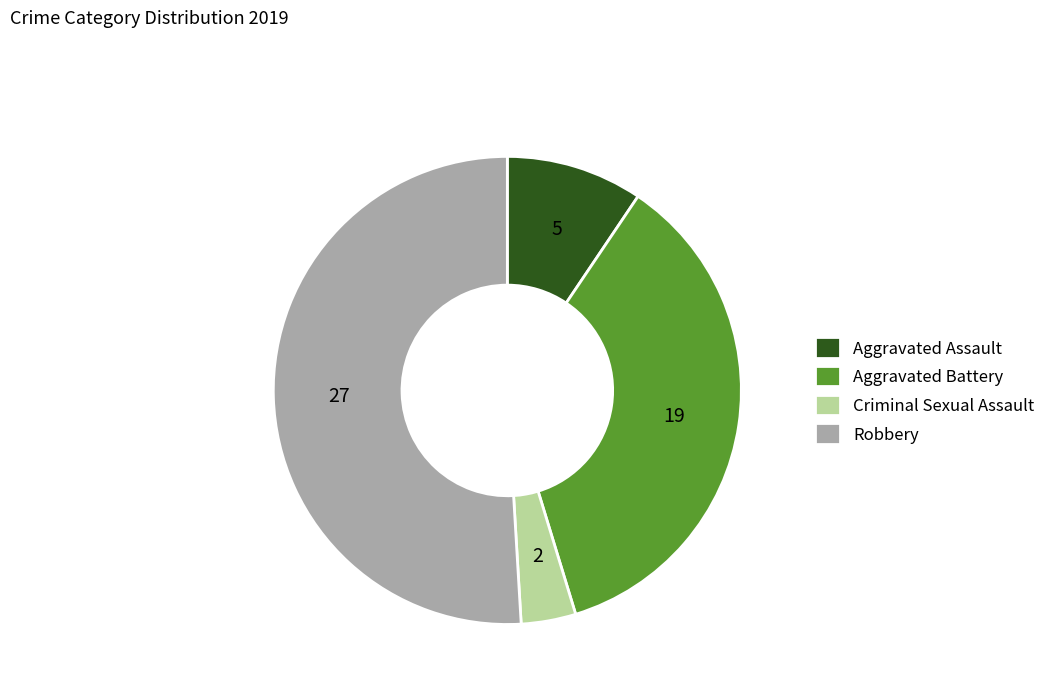

How many slices are in this pie chart?

4